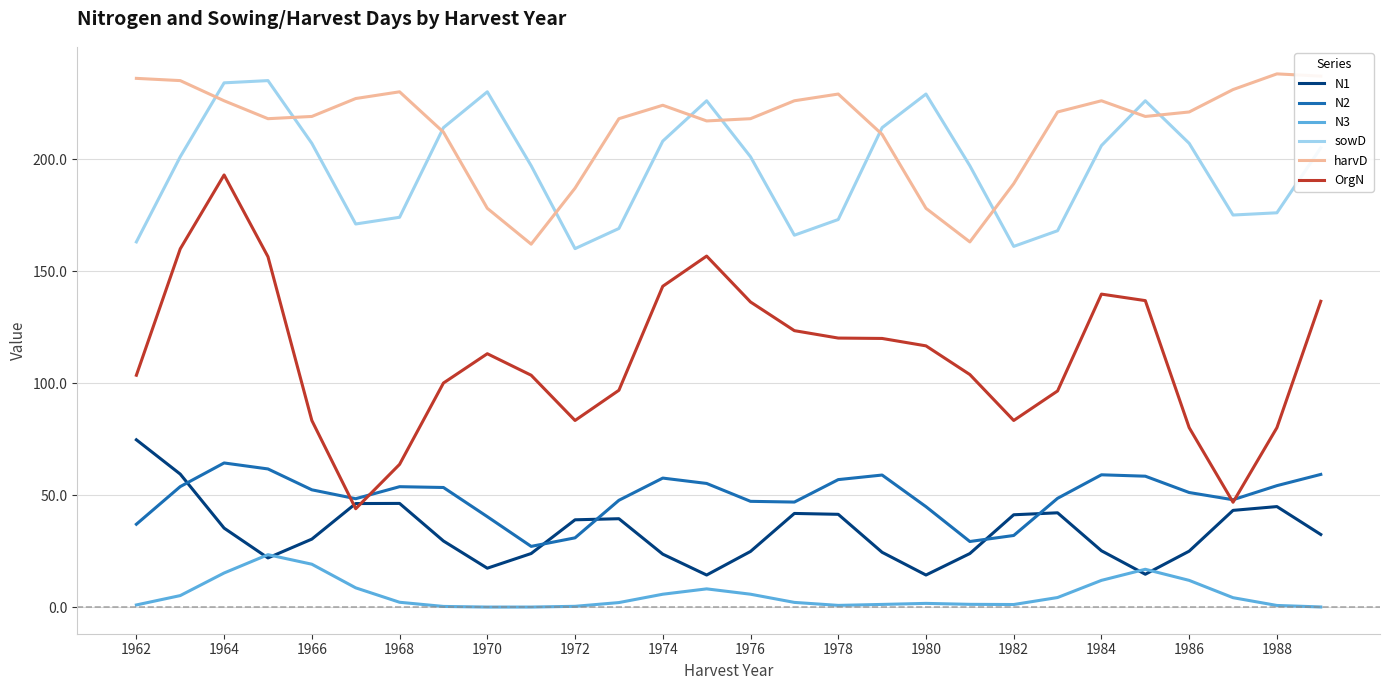

How many values in the harvD series are below 221?

14